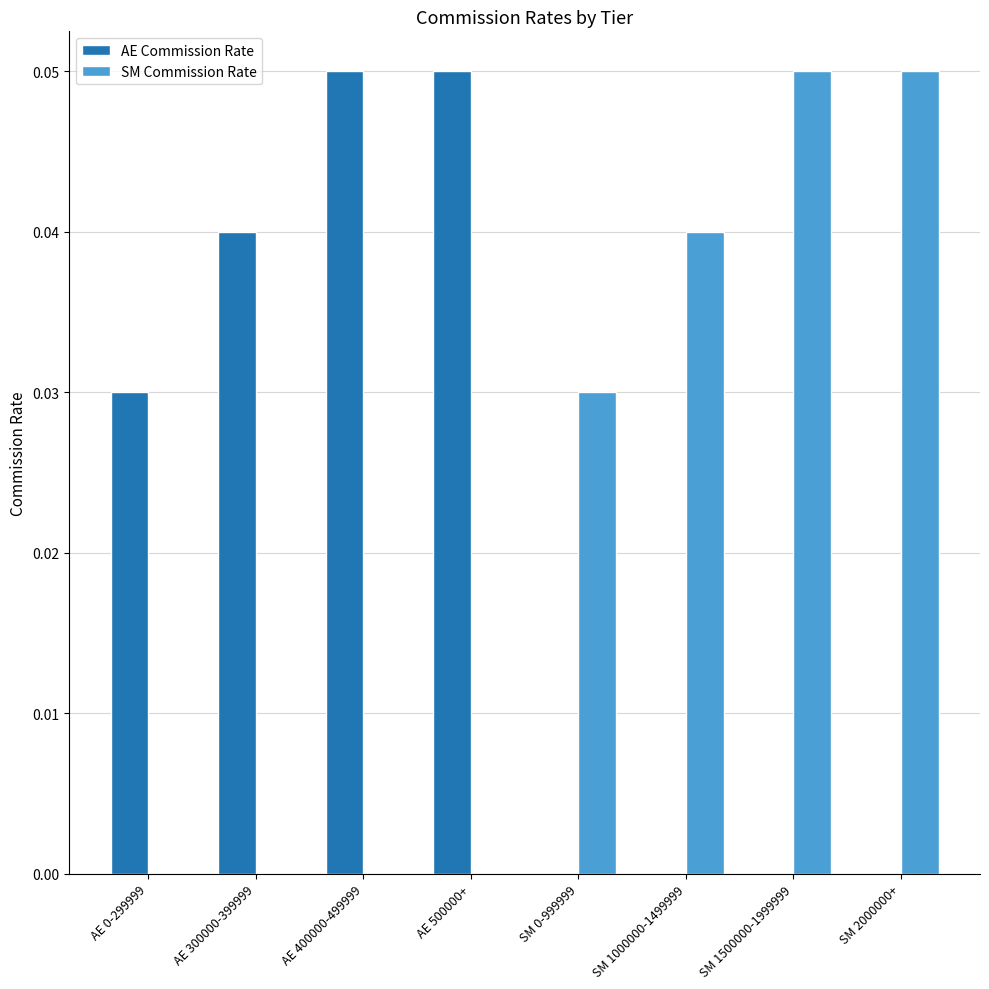

Is the value of SM Commission Rate at AE 400000-499999 greater than the value of AE Commission Rate at AE 0-299999?

No